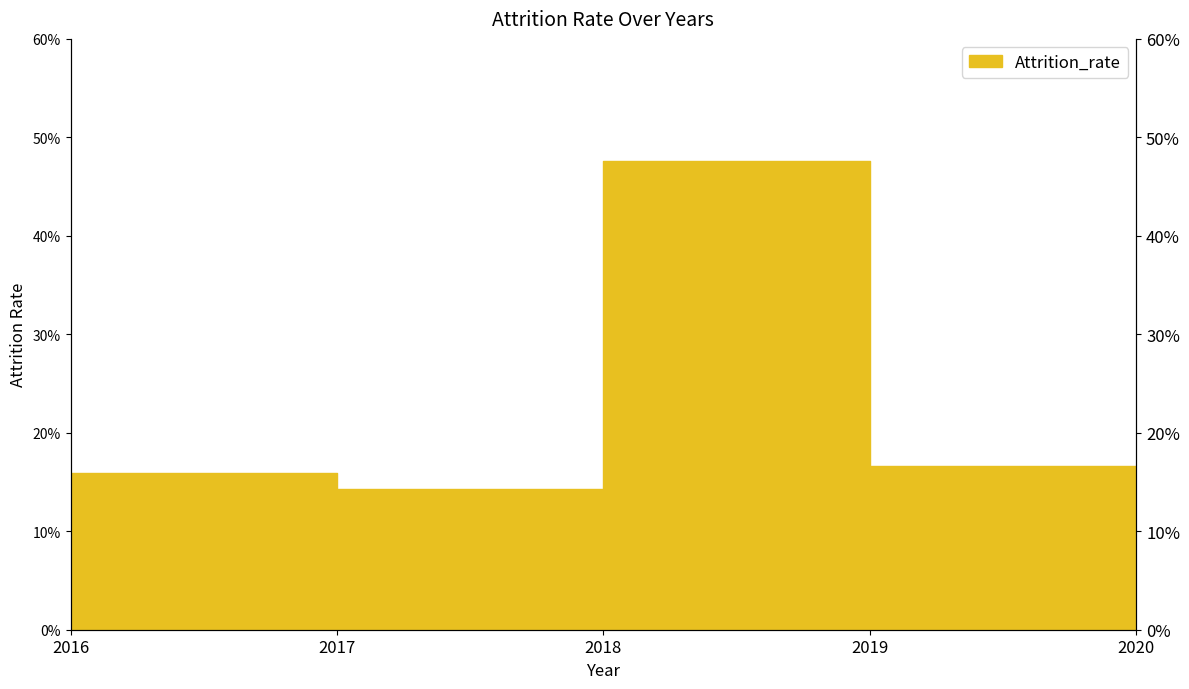

What is the sum of the values at 2020 and 2018?

0.6